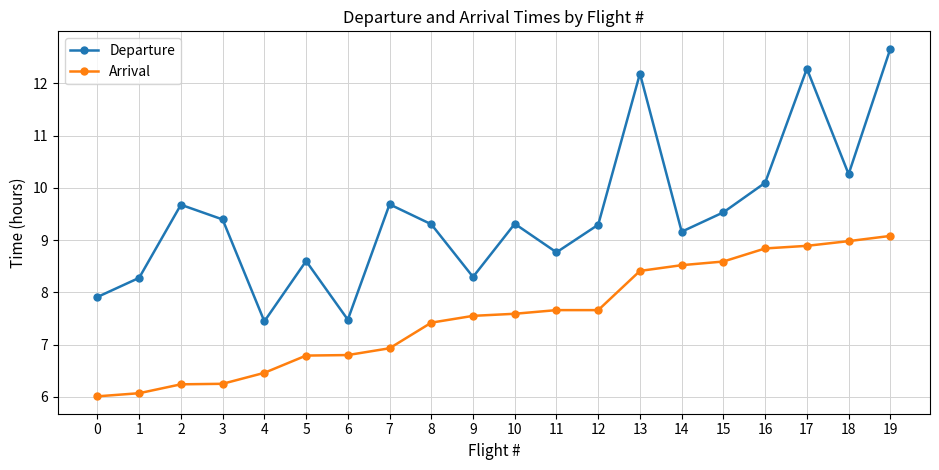

What is the sum of the Arrival values at 9 and 8?

15.0